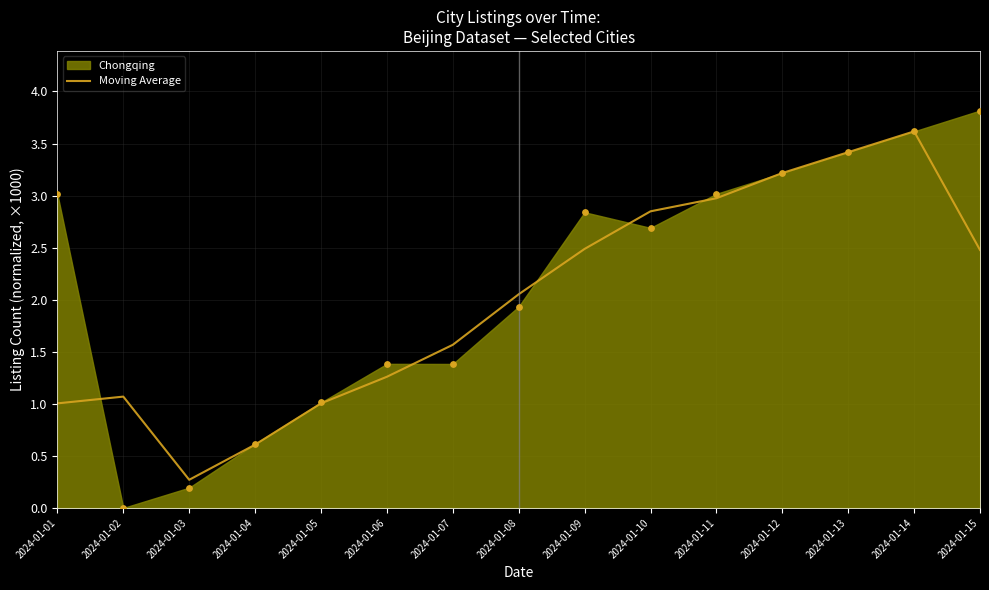

What is the change in value from 2024-01-02 to 2024-01-06?

+0.2